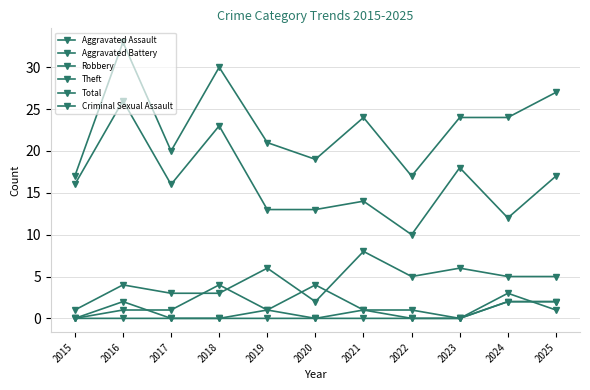

What is the maximum value shown in the chart?

33